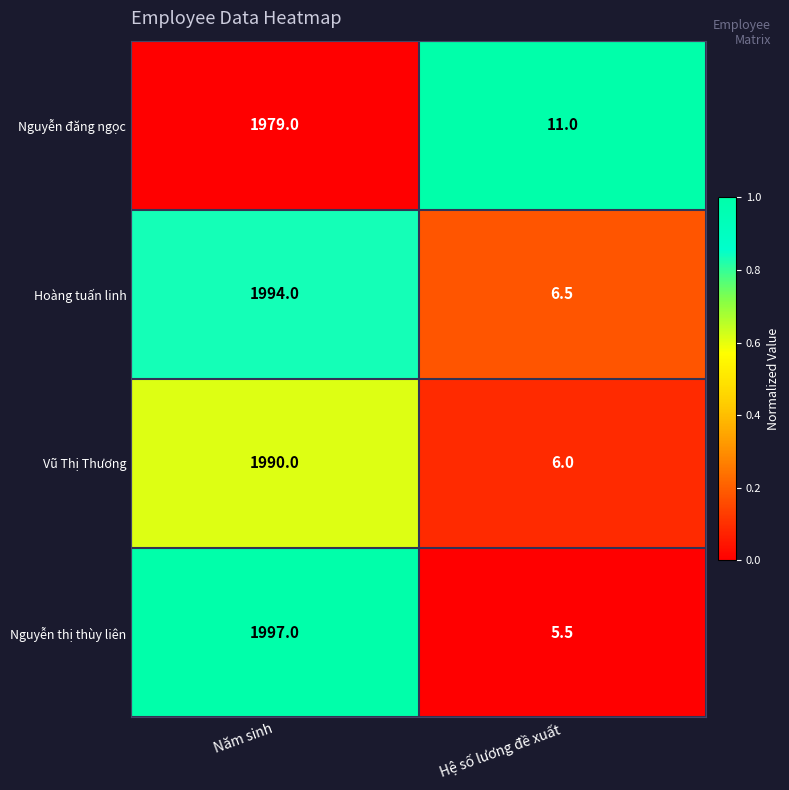

Is the value of Nguyễn đăng ngọc at Năm sinh greater than the value of Hoàng tuấn linh at Hệ số lương đề xuất?

Yes